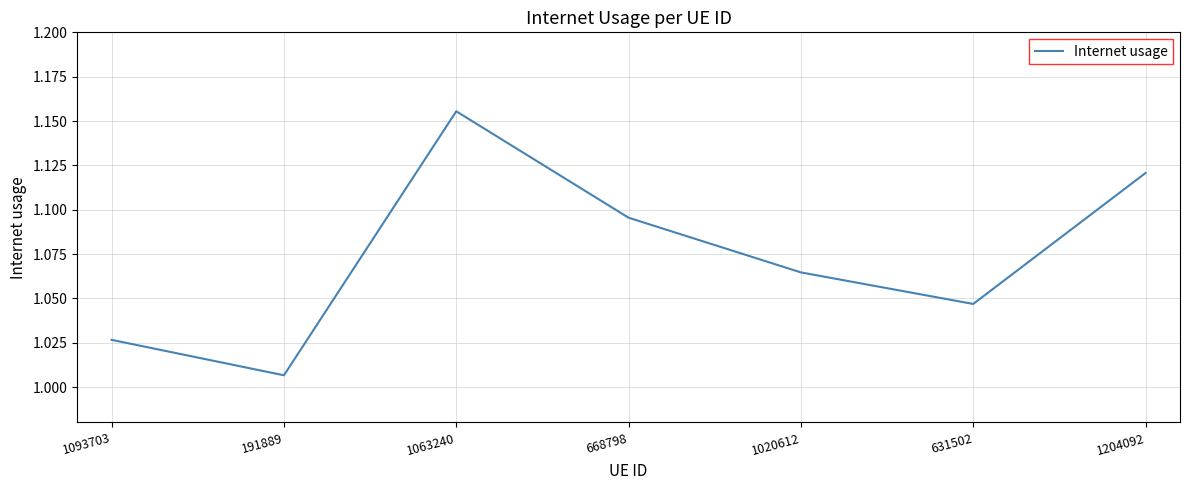

Which label corresponds to the largest value in the chart?

1063240